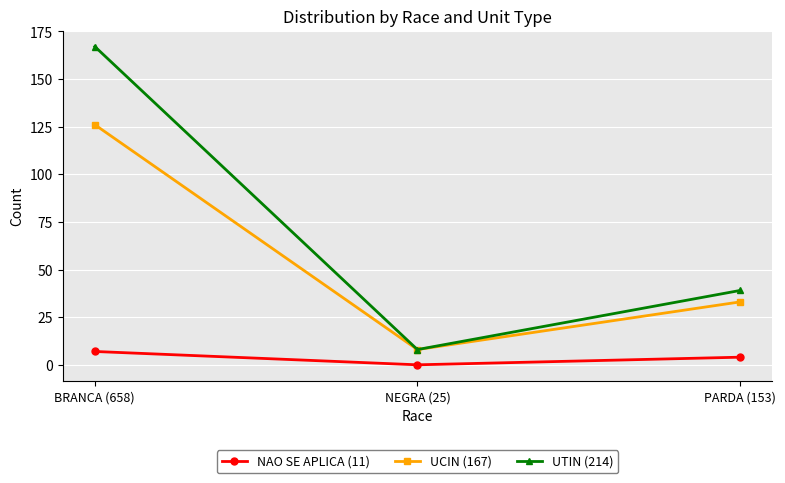

Rank the series by their maximum value, from highest to lowest.

UTIN (214), UCIN (167), NAO SE APLICA (11)